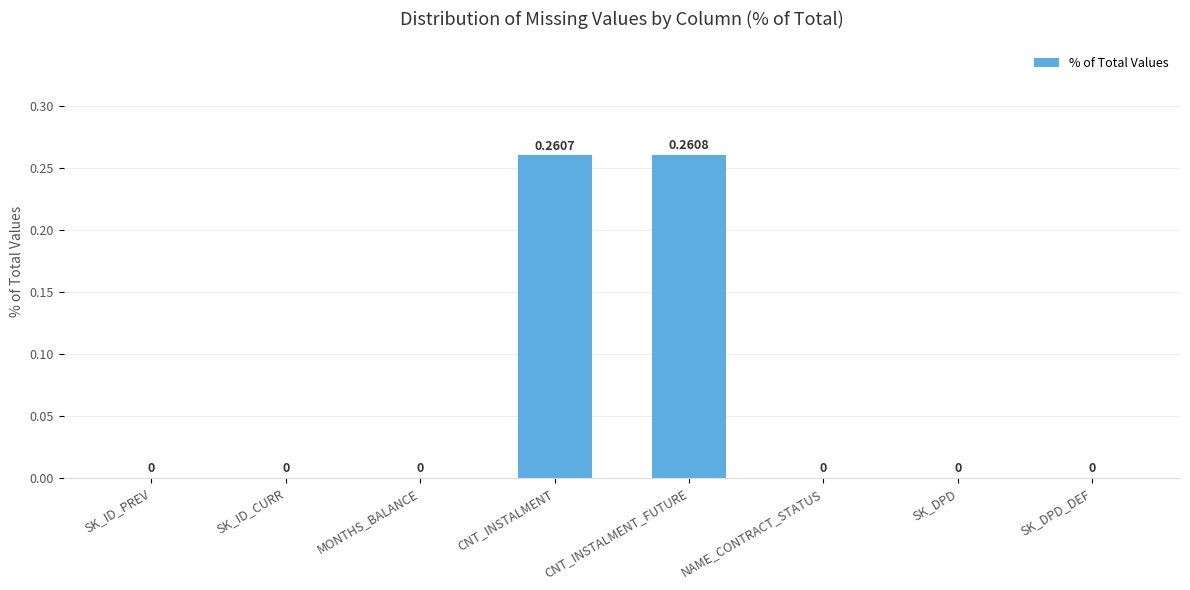

At which category does the chart reach its peak across all series?

CNT_INSTALMENT_FUTURE